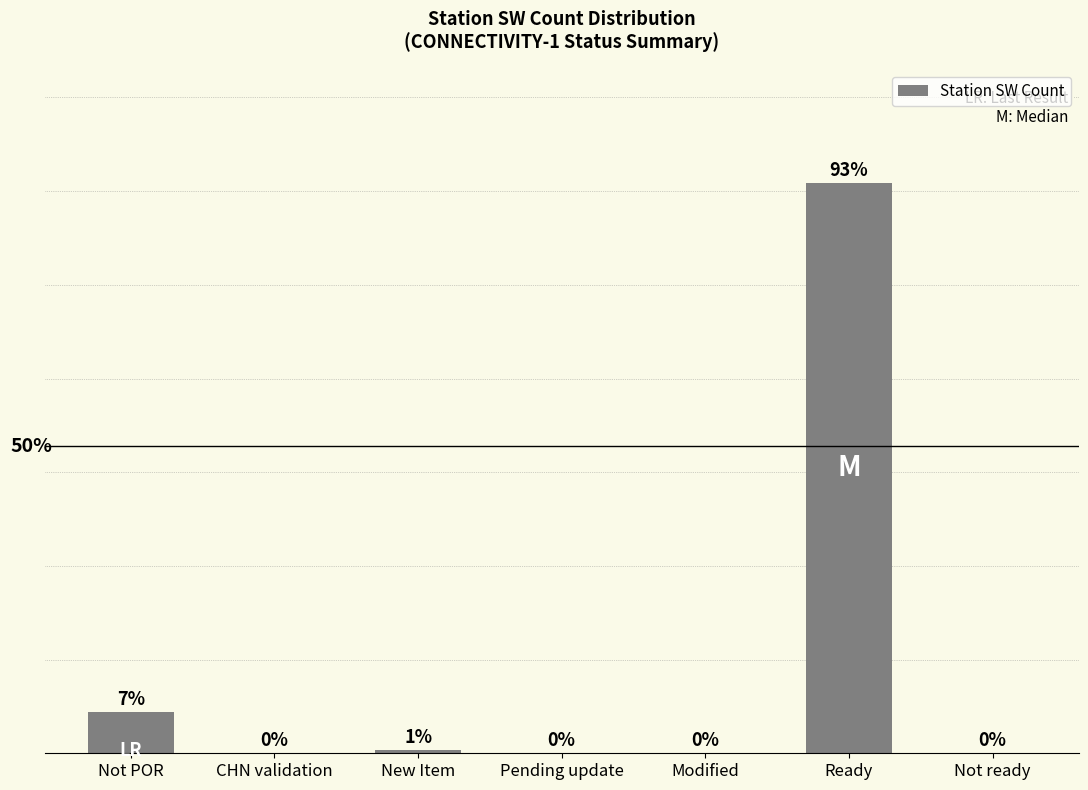

At which category does the chart reach its peak across all series?

Ready